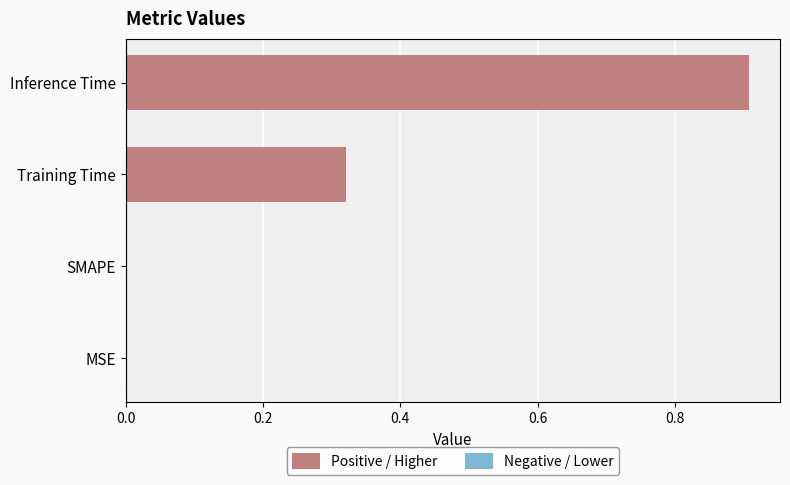

Which has a higher value, MSE or Training Time?

Training Time